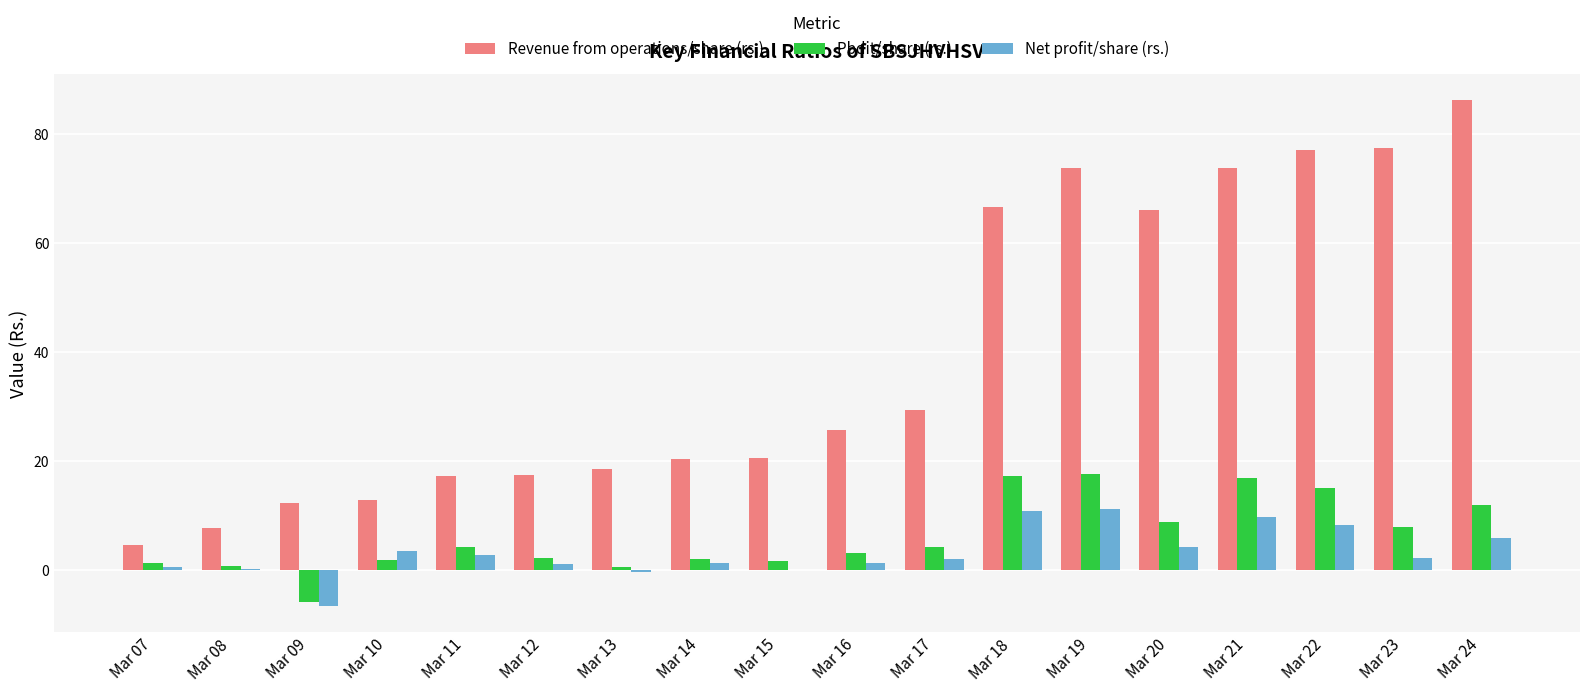

Does the chart contain stacked bars?

No